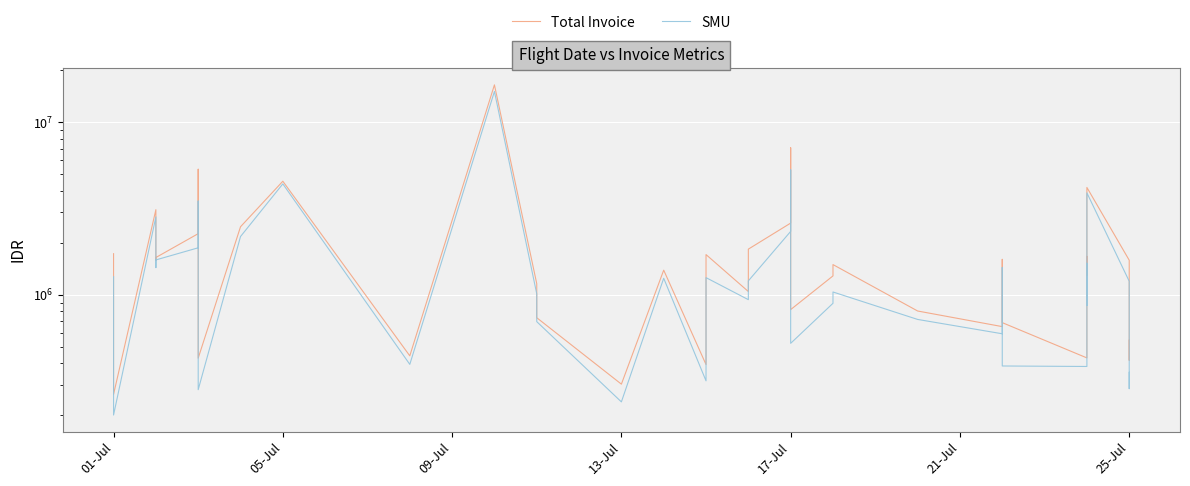

What is the difference between the second highest and minimum values in the SMU series?

5087060.0